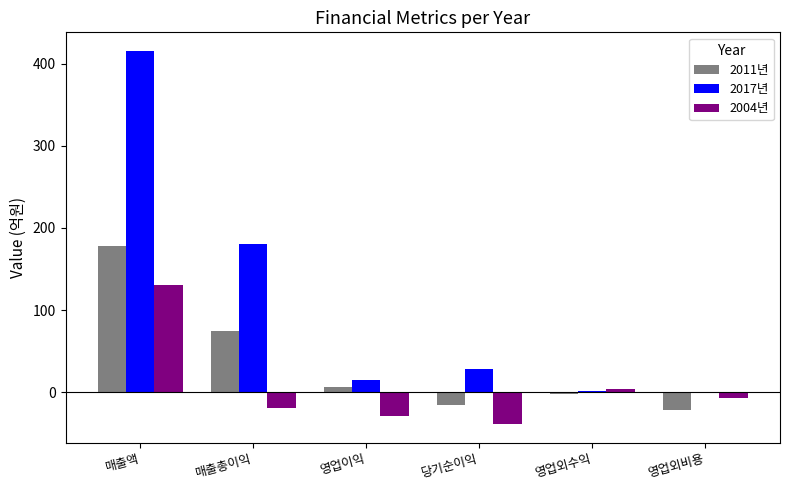

What is the sum of all 2017년 values?

641.5